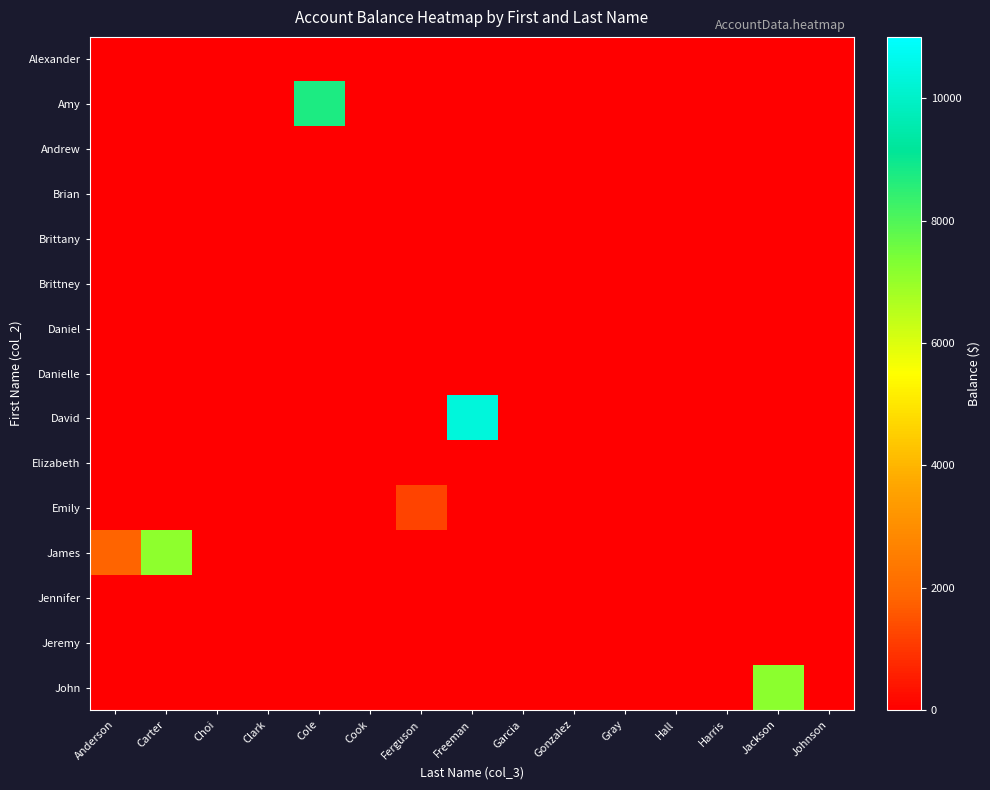

Reading left to right, list all the values displayed in this chart.

row_0: 0.0	0.0	0.0	0.0	0.0	0.0	0.0	0.0	0.0	0.0	0.0	0.0	0.0	0.0	0.0
row_1: 0.0	0.0	0.0	0.0	8761.5	0.0	0.0	0.0	0.0	0.0	0.0	0.0	0.0	0.0	0.0
row_2: 0.0	0.0	0.0	0.0	0.0	0.0	0.0	0.0	0.0	0.0	0.0	0.0	0.0	0.0	0.0
row_3: 0.0	0.0	0.0	0.0	0.0	0.0	0.0	0.0	0.0	0.0	0.0	0.0	0.0	0.0	0.0
row_4: 0.0	0.0	0.0	0.0	0.0	0.0	0.0	0.0	0.0	0.0	0.0	0.0	0.0	0.0	0.0
row_5: 0.0	0.0	0.0	0.0	0.0	0.0	0.0	0.0	0.0	0.0	0.0	0.0	0.0	0.0	0.0
row_6: 0.0	0.0	0.0	0.0	0.0	0.0	0.0	0.0	0.0	0.0	0.0	0.0	0.0	0.0	0.0
row_7: 0.0	0.0	0.0	0.0	0.0	0.0	0.0	0.0	0.0	0.0	0.0	0.0	0.0	0.0	0.0
row_8: 0.0	0.0	0.0	0.0	0.0	0.0	0.0	10315.4	0.0	0.0	0.0	0.0	0.0	0.0	0.0
row_9: 0.0	0.0	0.0	0.0	0.0	0.0	0.0	0.0	0.0	0.0	0.0	0.0	0.0	0.0	0.0
row_10: 0.0	0.0	0.0	0.0	0.0	0.0	1225.4	0.0	0.0	0.0	0.0	0.0	0.0	0.0	0.0
row_11: 1843.6	7105.1	0.0	0.0	0.0	0.0	0.0	0.0	0.0	0.0	0.0	0.0	0.0	0.0	0.0
row_12: 0.0	0.0	0.0	0.0	0.0	0.0	0.0	0.0	0.0	0.0	0.0	0.0	0.0	0.0	0.0
row_13: 0.0	0.0	0.0	0.0	0.0	0.0	0.0	0.0	0.0	0.0	0.0	0.0	0.0	0.0	0.0
row_14: 0.0	0.0	0.0	0.0	0.0	0.0	0.0	0.0	0.0	0.0	0.0	0.0	0.0	7165.1	0.0